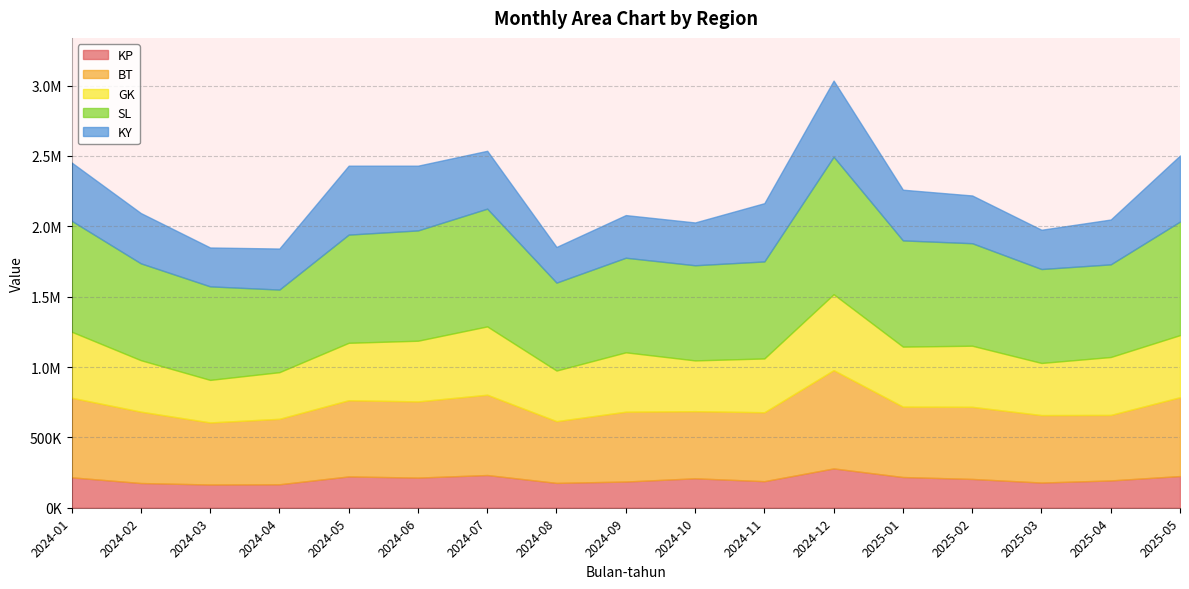

True or false: BT and SL intersect in this chart.

False